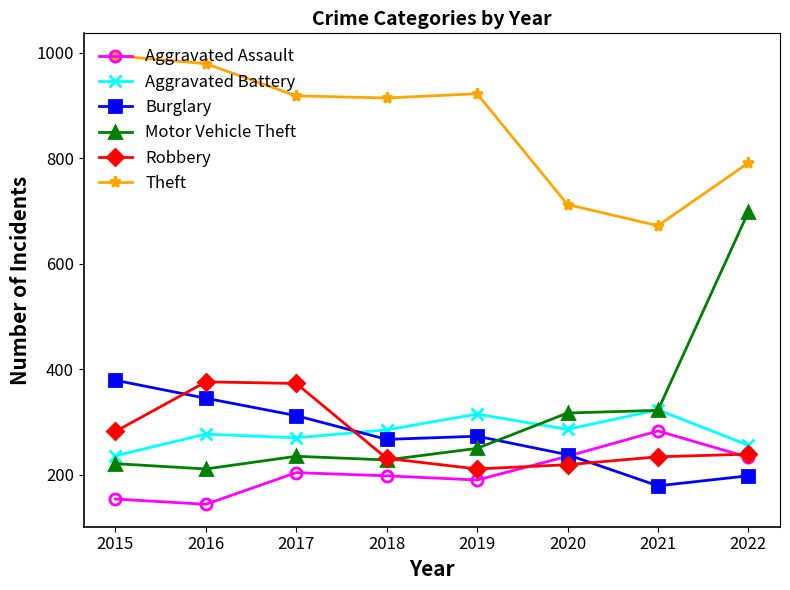

True or false: Motor Vehicle Theft has more than 2 points higher than both neighbors.

False